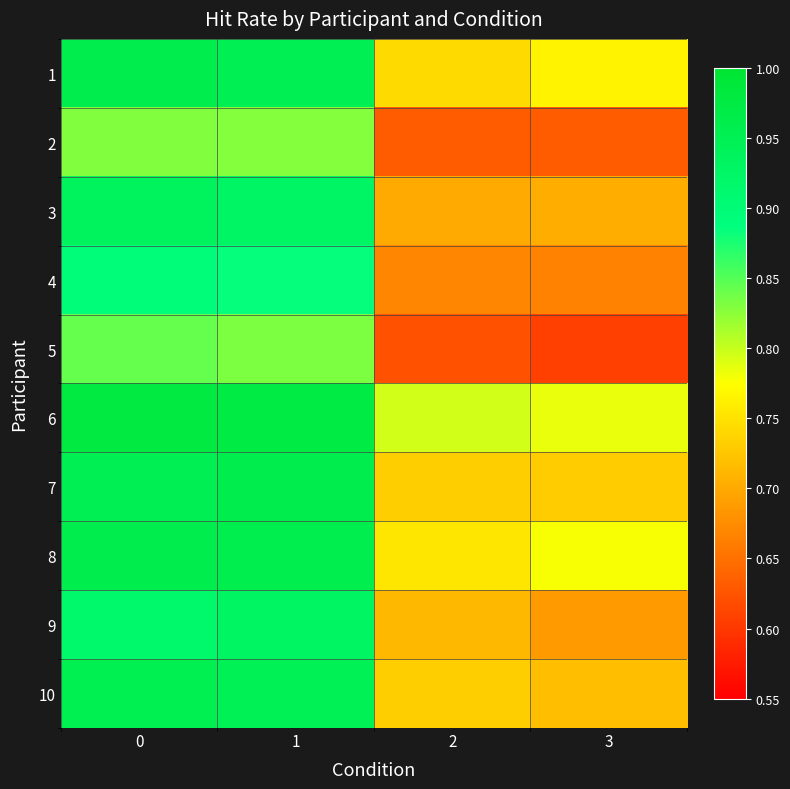

Reading left to right, what are all the values shown in this chart?

1: 0=1.0	1=1.0	2=0.7	3=0.8
2: 0=0.8	1=0.8	2=0.6	3=0.6
3: 0=0.9	1=0.9	2=0.7	3=0.7
4: 0=0.9	1=0.9	2=0.7	3=0.7
5: 0=0.8	1=0.8	2=0.6	3=0.6
6: 0=1.0	1=1.0	2=0.8	3=0.8
7: 0=1.0	1=1.0	2=0.7	3=0.7
8: 0=1.0	1=1.0	2=0.8	3=0.8
9: 0=0.9	1=0.9	2=0.7	3=0.7
10: 0=1.0	1=0.9	2=0.7	3=0.7